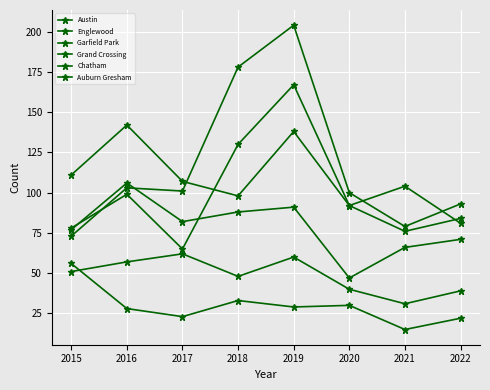

How many series are shown in this chart?

6